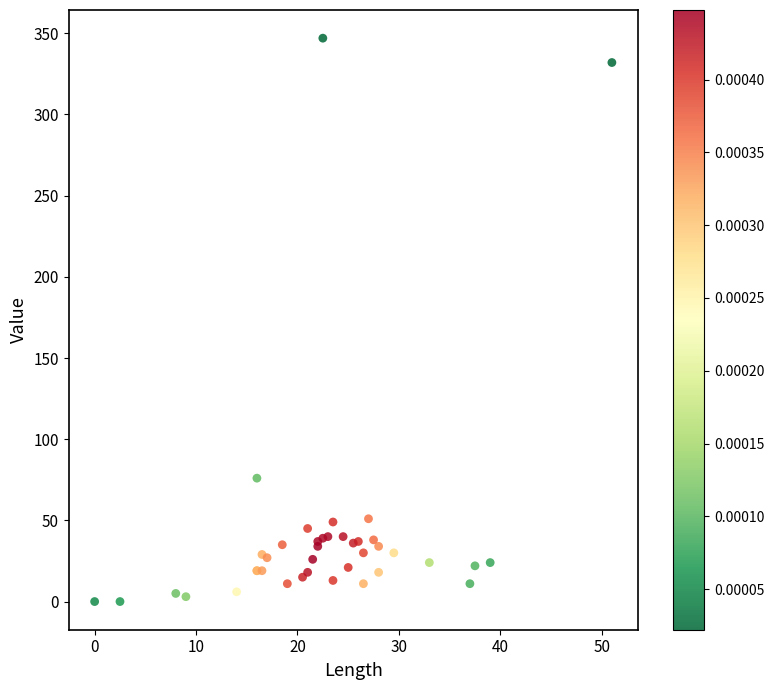

What Y value in the scatter plot is closest to 173?

76